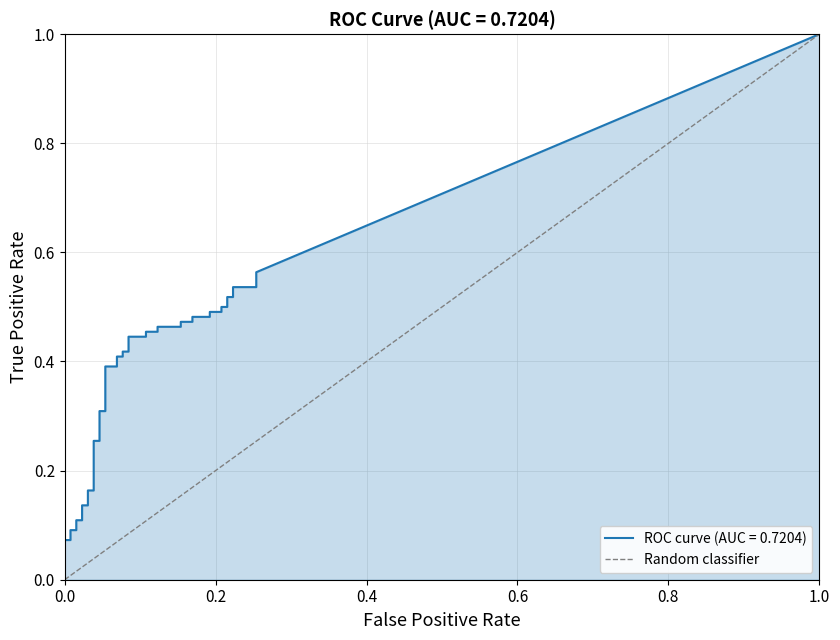

Does the chart display data point markers on the line(s)?

No